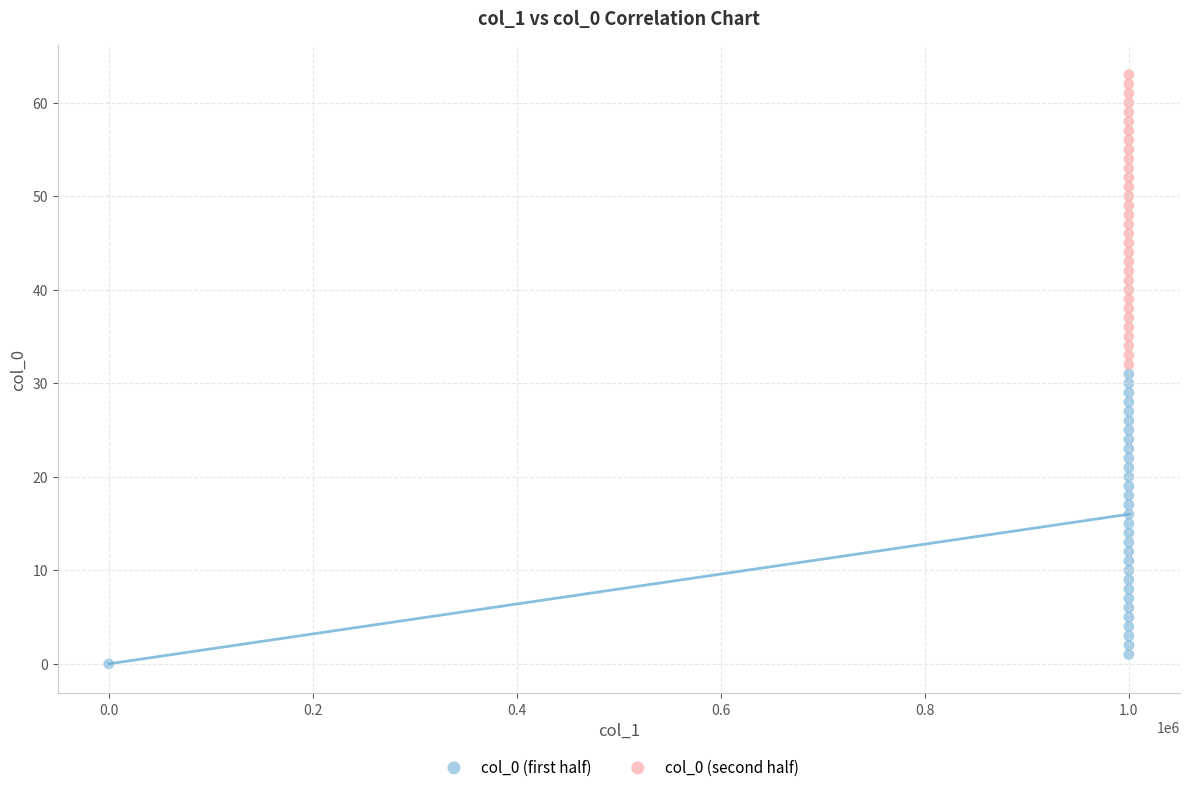

Which series reaches the minimum Y coordinate?

col_0 (first half)